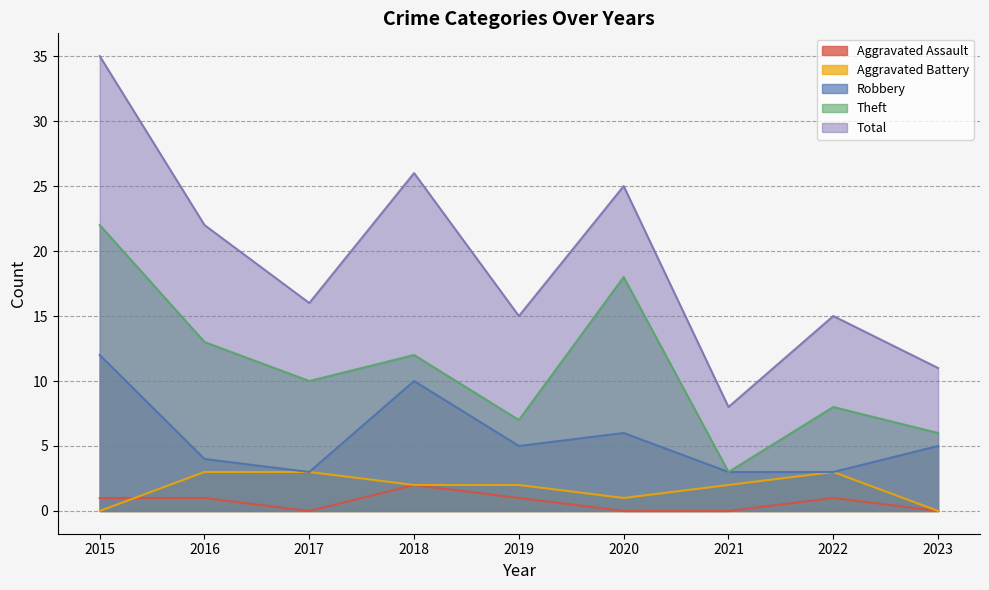

What are all the series names shown in the legend?

Aggravated Assault, Aggravated Battery, Robbery, Theft, Total